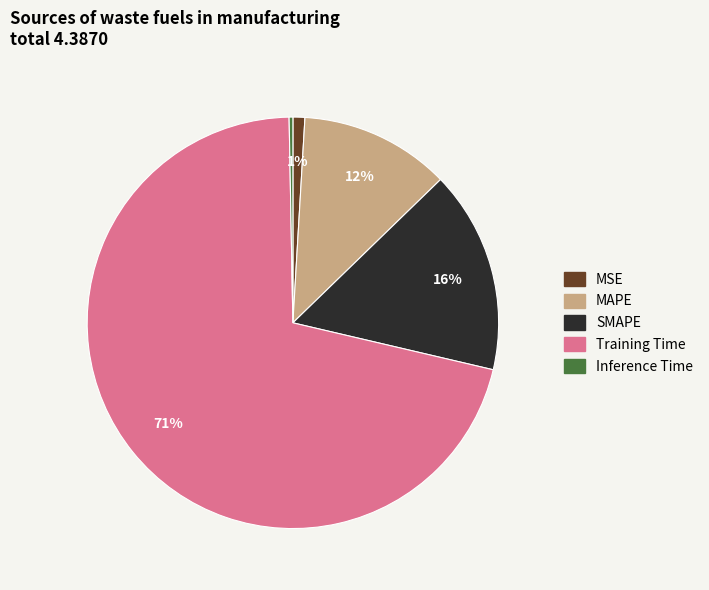

How many slices are in this pie chart?

5